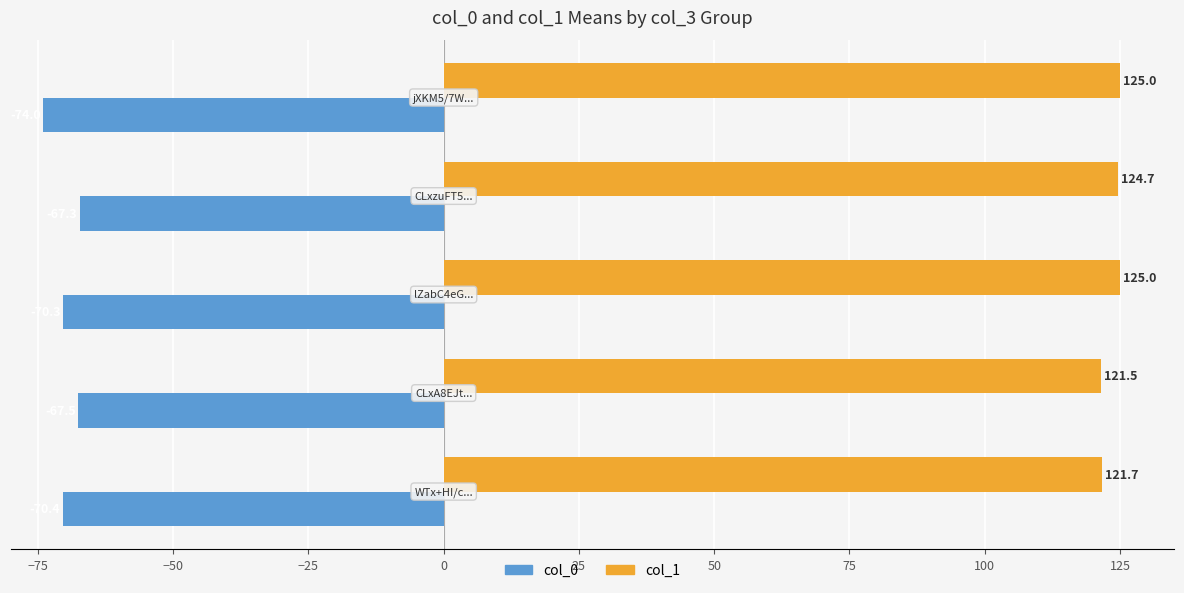

What is the difference between the maximum and minimum values in the col_0 series?

6.7